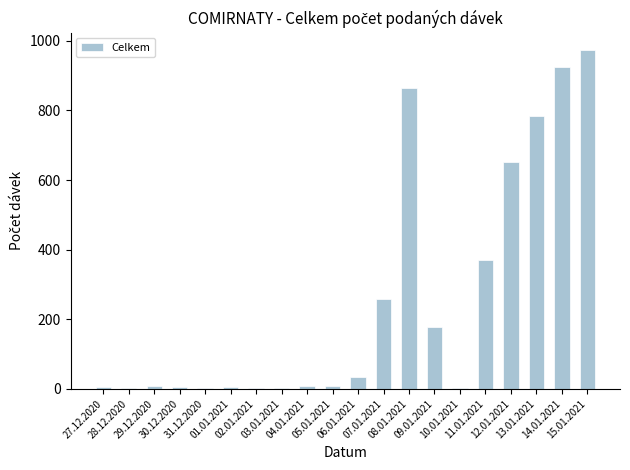

What is the greatest value displayed?

975